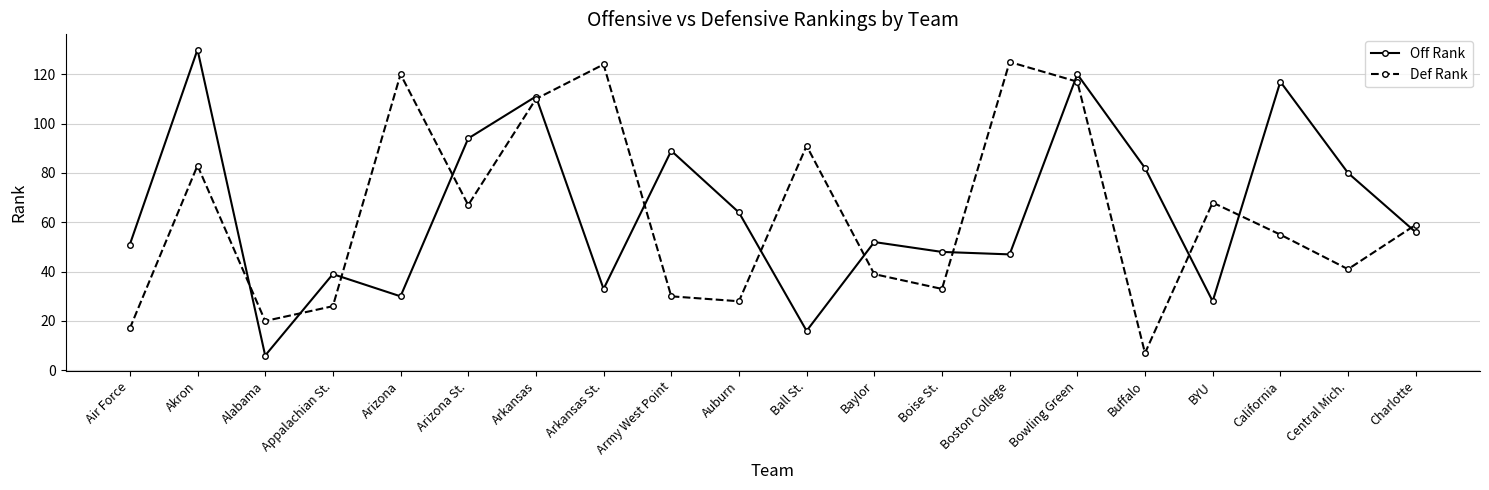

Count the number of categories in the chart.

20